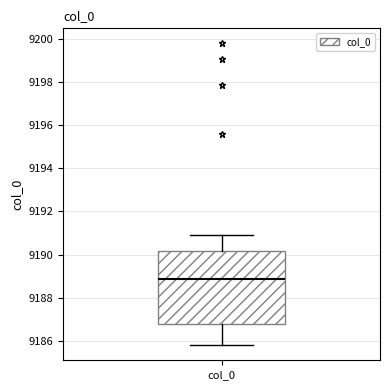

Read this box plot against the y-axis: the position of the median line, the range covered by the box, and the ends of both whiskers. The values are not printed on the chart, so give them approximately, as read against the axis.

median 9188.8, box 9186.8 to 9190.2, whiskers 9185.8 to 9190.8